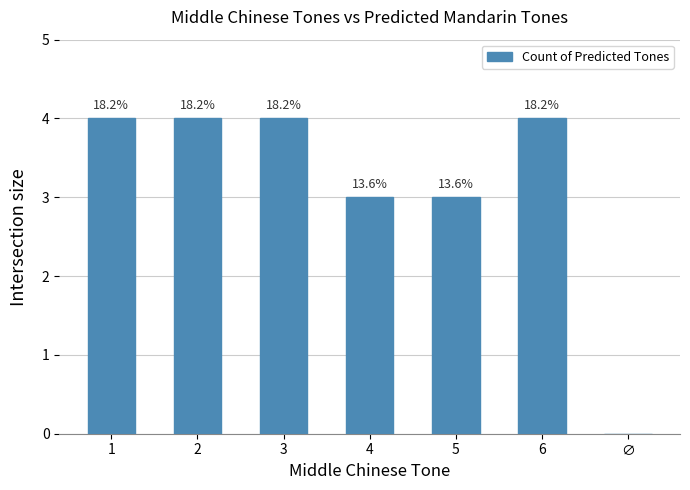

At which category does the chart reach its peak across all series?

1